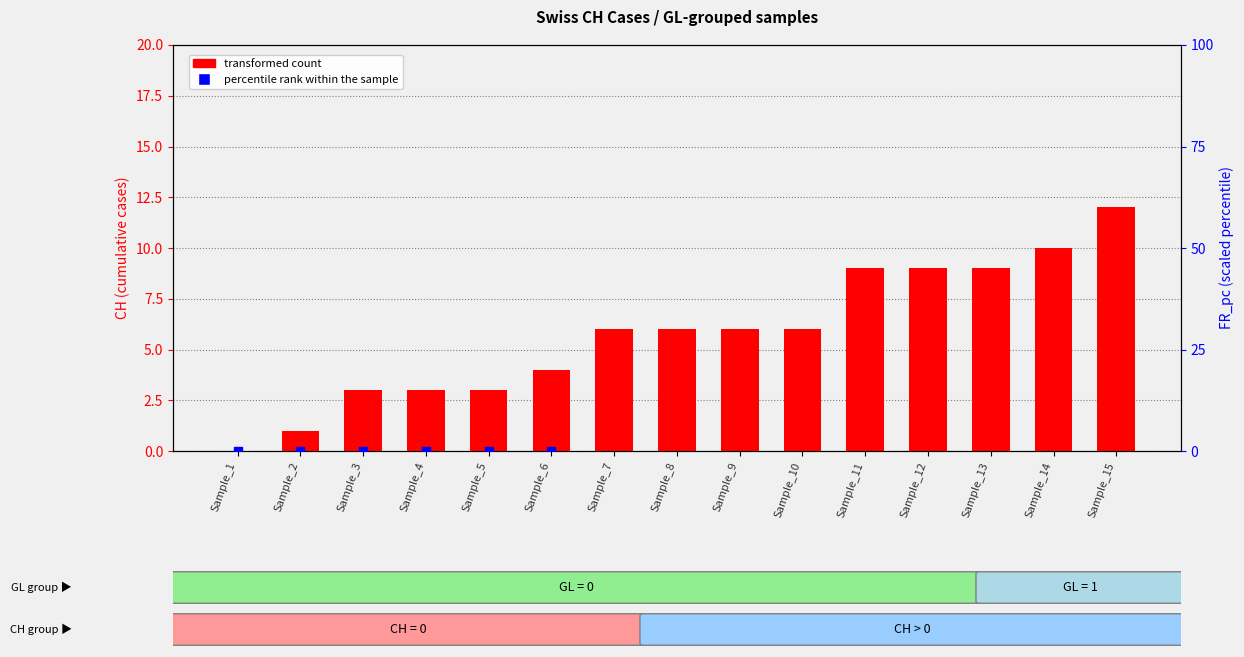

Is the value of transformed count at Sample_6 greater than the value of percentile rank within the sample at Sample_15?

No